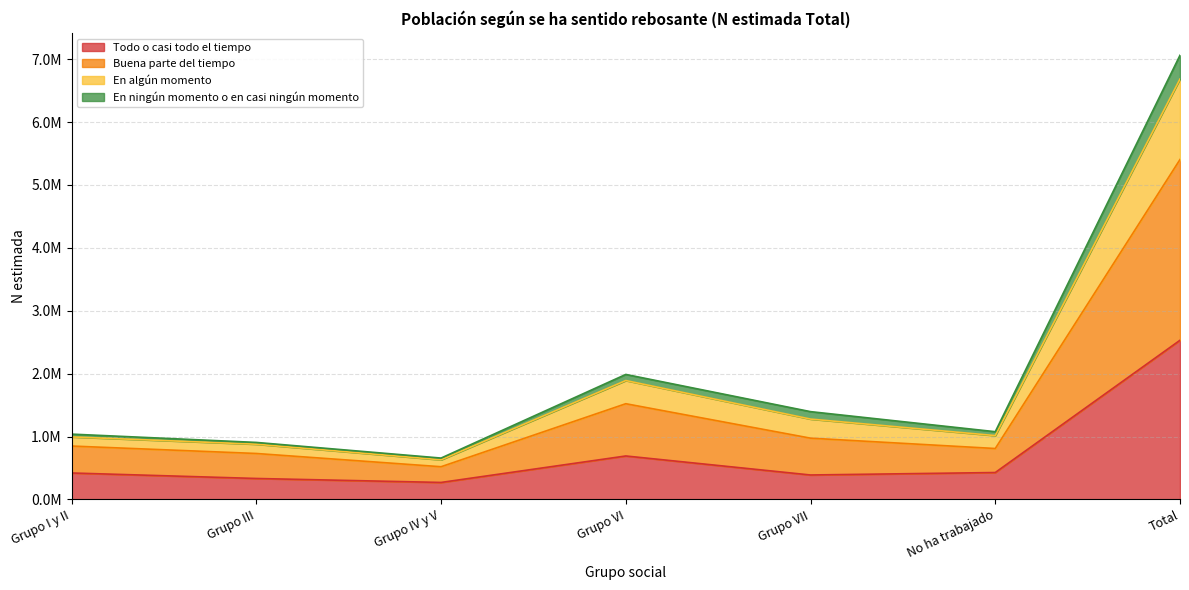

Is it true that Todo o casi todo el tiempo equals 4522131 at Total?

False